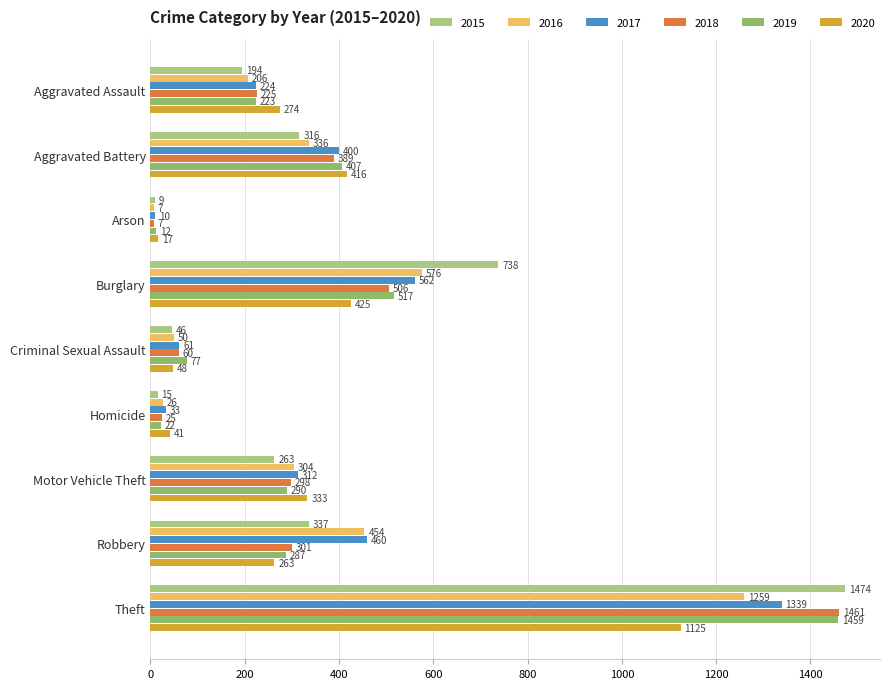

What are all the series names shown in the legend?

2015, 2016, 2017, 2018, 2019, 2020